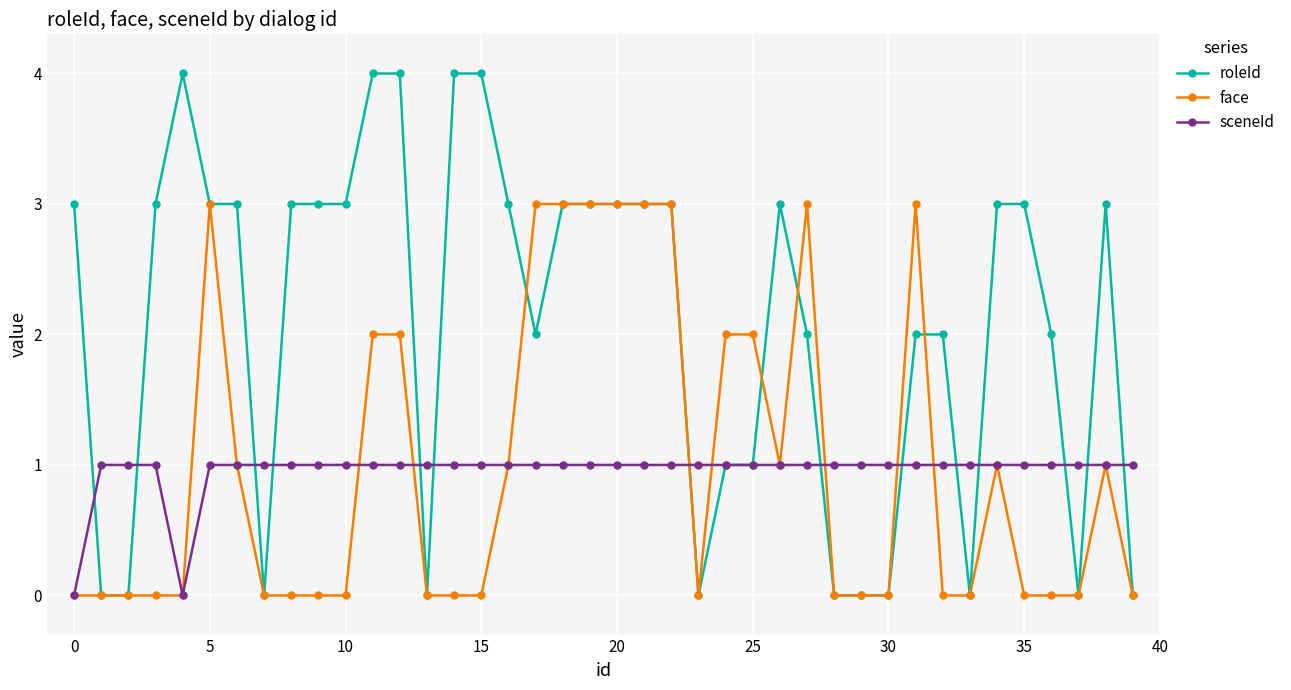

True or false: face has more than 2 points higher than both neighbors.

True